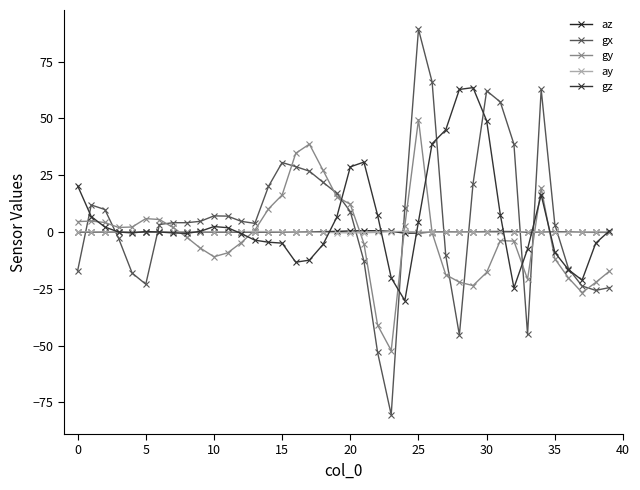

How many categories are shown in the chart?

40